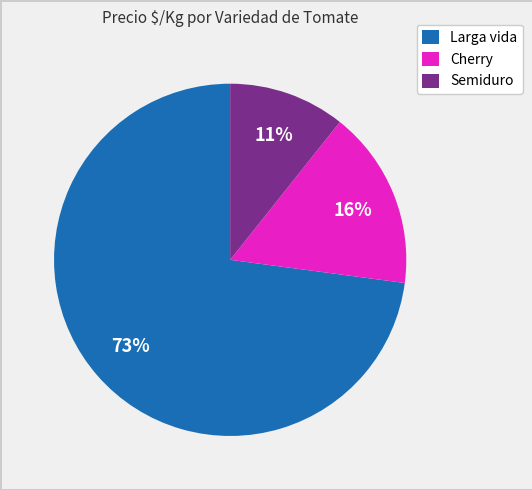

Does any single category account for the majority?

Yes